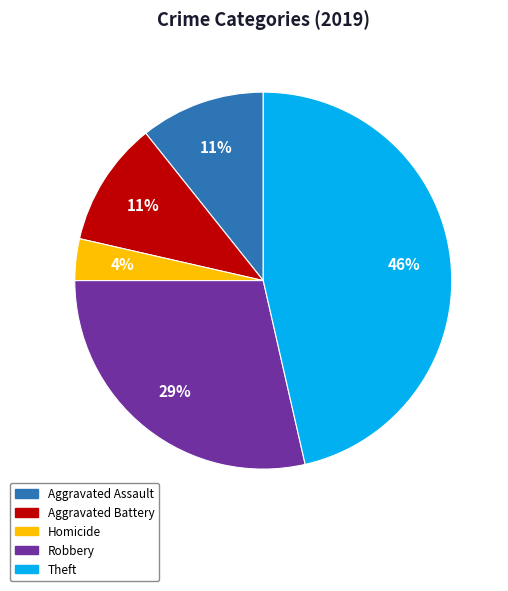

Is there a majority slice in this chart?

No